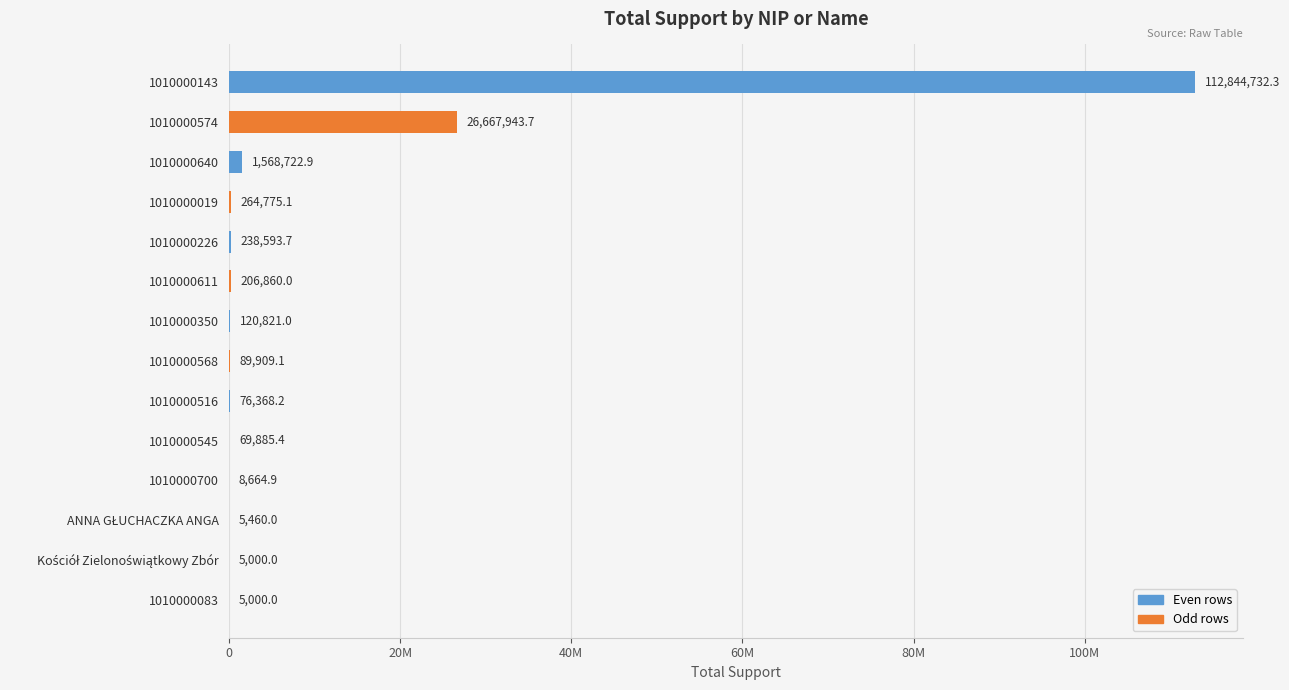

Are the bars horizontal?

Yes